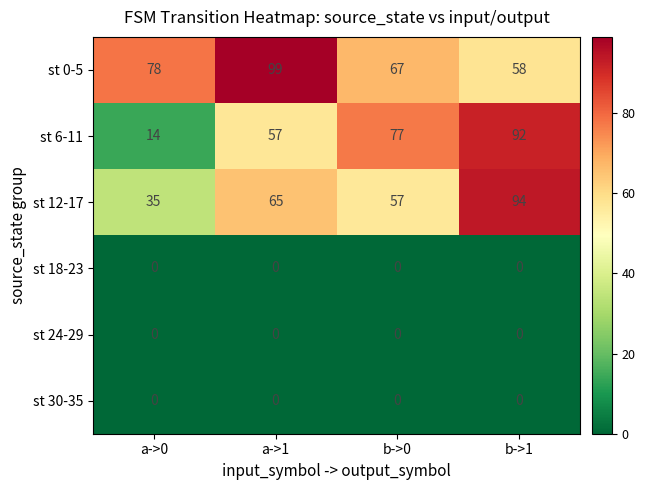

Where is st 6-11 nearest to the value 53?

a->1